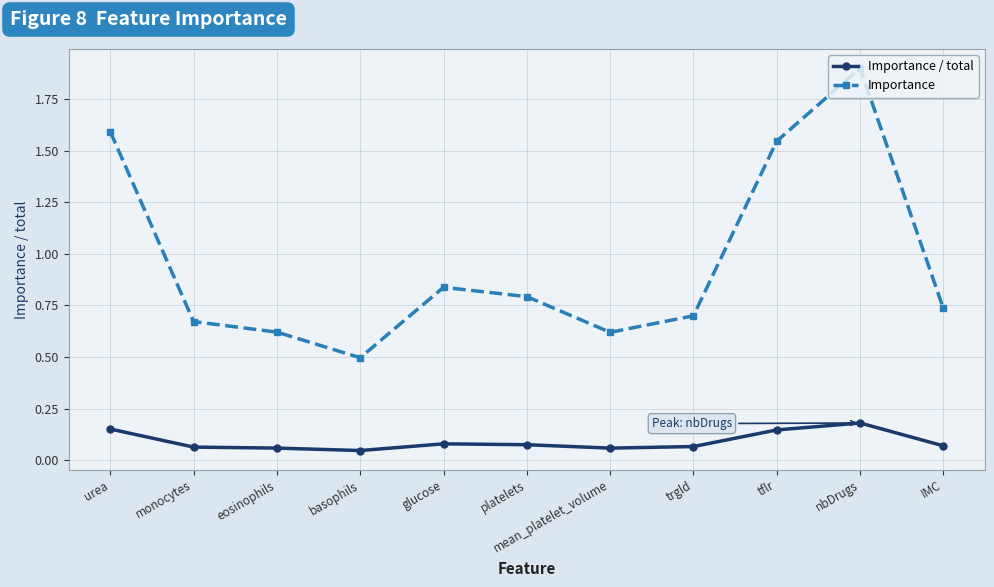

How many interior local valleys does the Importance series have?

2